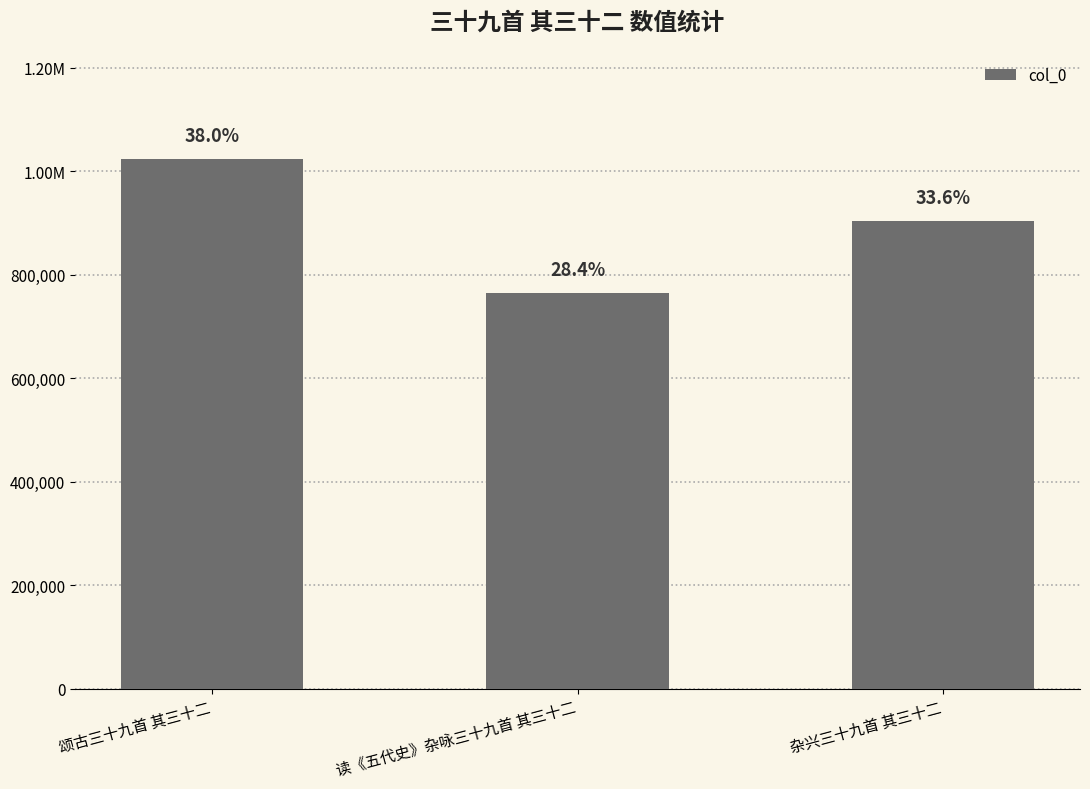

Reading right to left, transcribe all the data shown in this chart.

杂兴三十九首 其三十二=903200	读《五代史》杂咏三十九首 其三十二=765346	颂古三十九首 其三十二=1023347